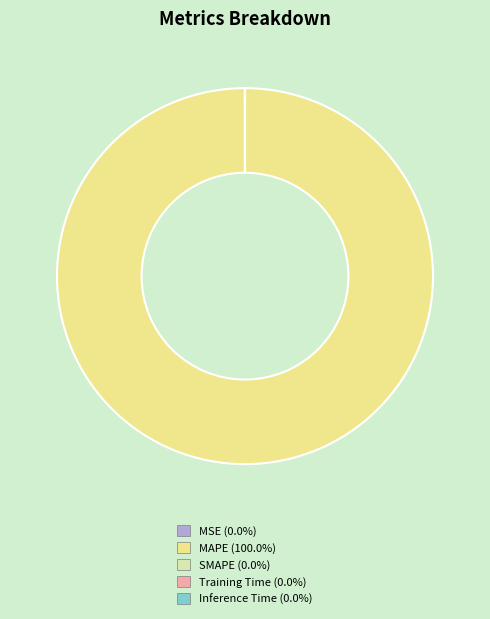

Is there any slice that represents more than half of the pie?

Yes